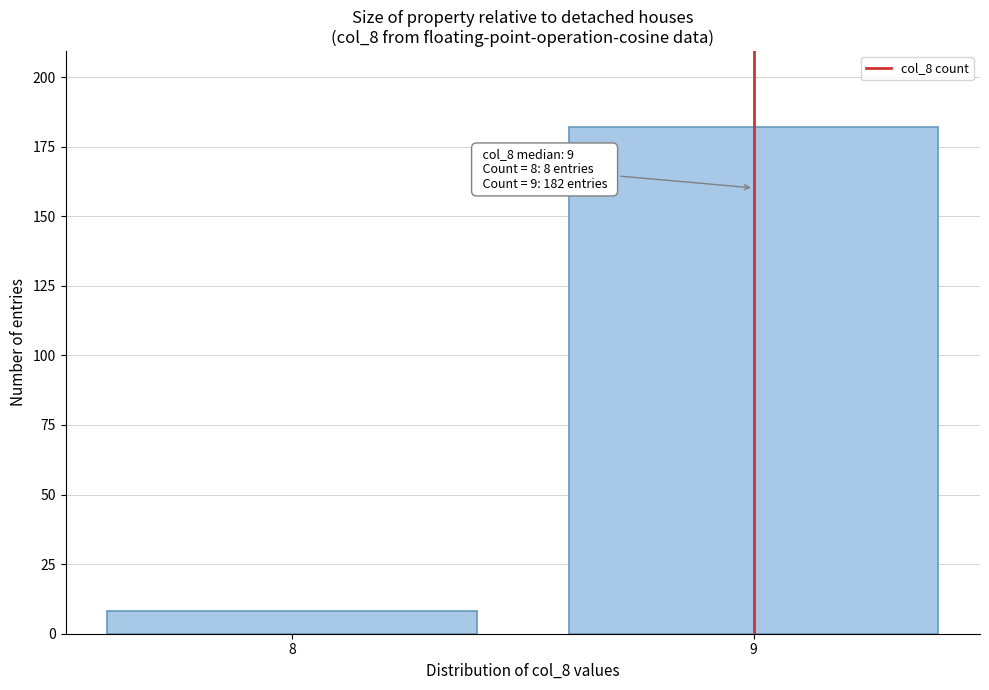

Reading right to left, extract all data points from this chart.

182	8